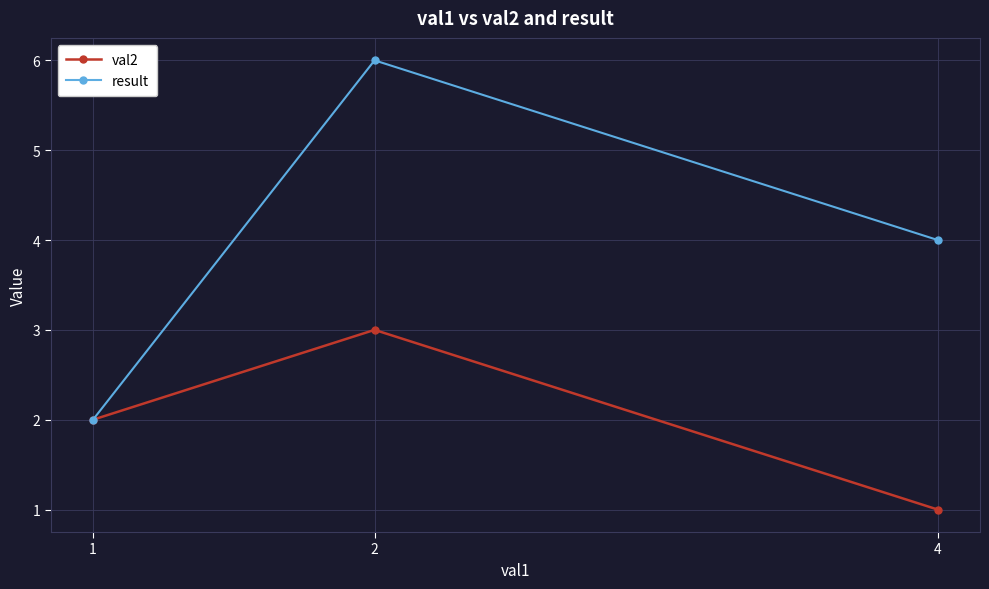

List the labels in order of result value, largest first.

2, 4, 1